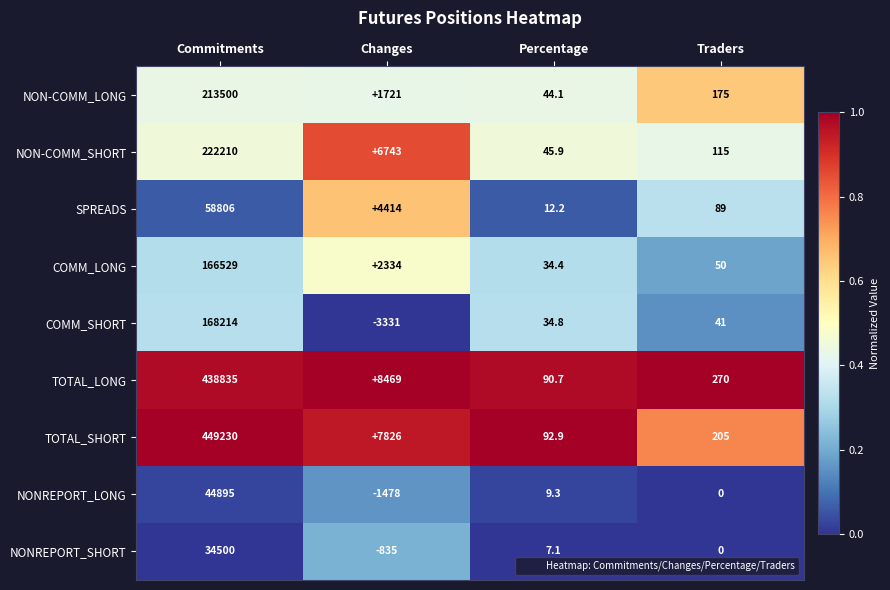

What is the sum of all SPREADS values?

63321.2